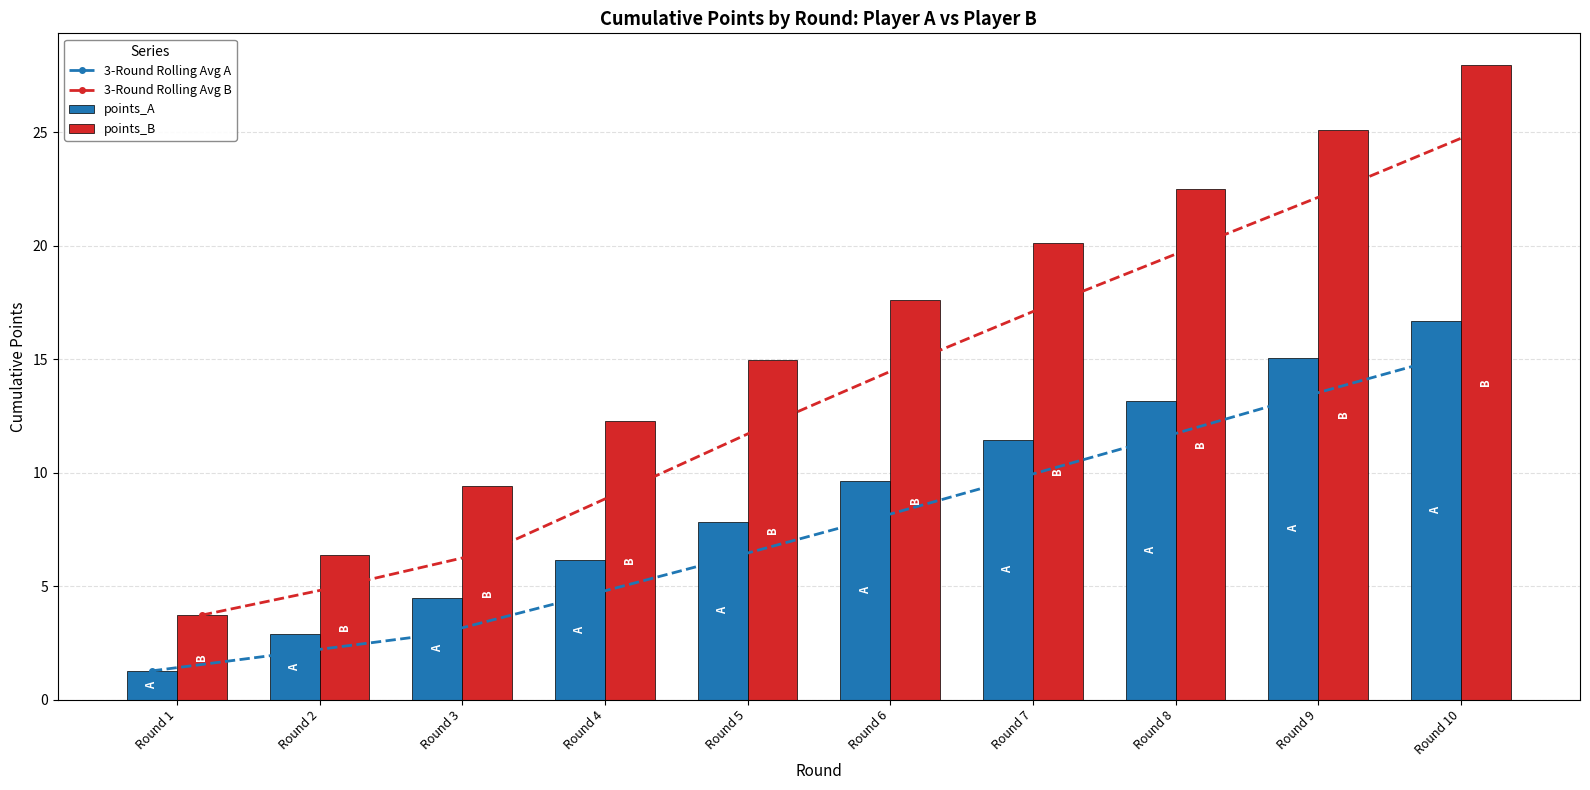

At how many categories does at least one series exceed 21?

3